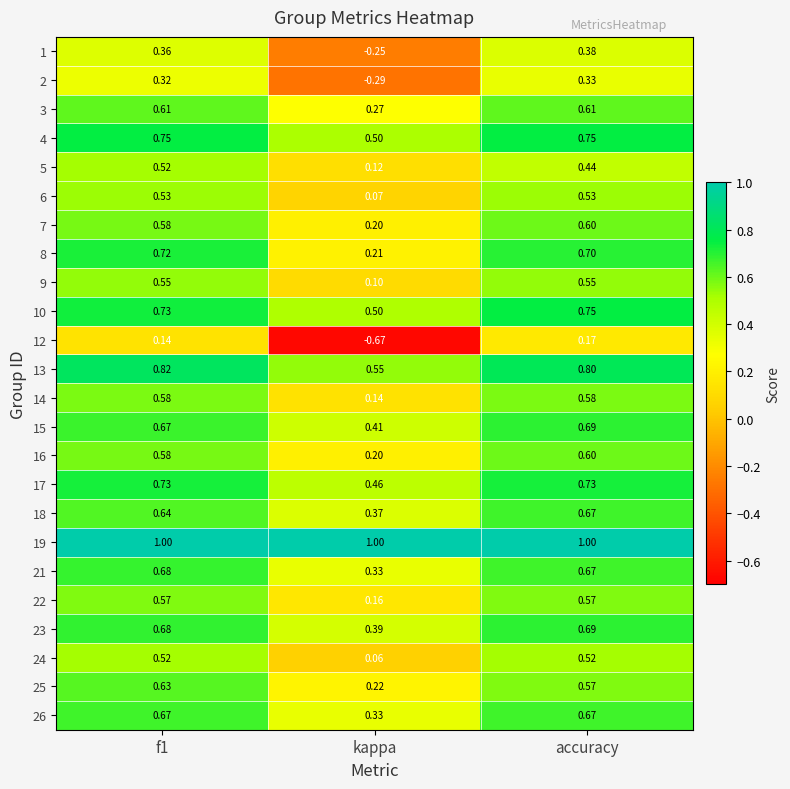

Where is 26 nearest to the value 0?

kappa